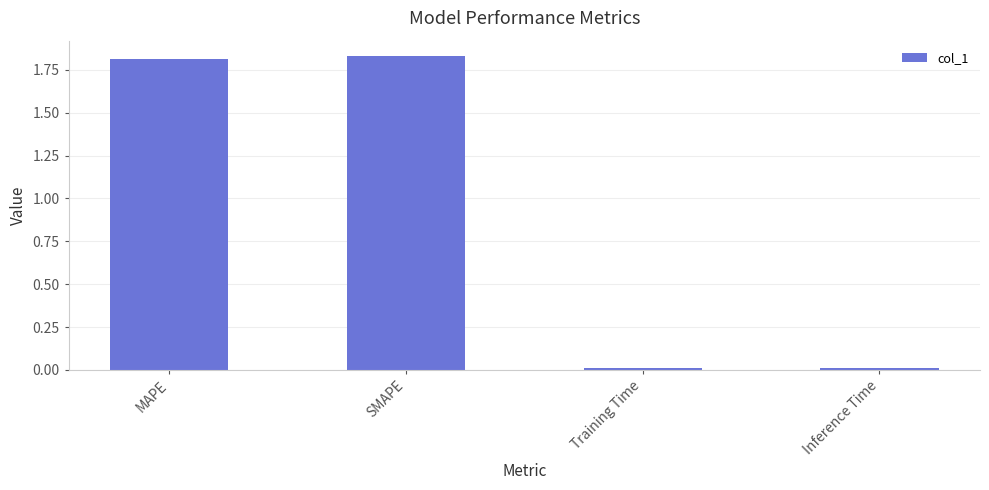

Where does the data first go above 1?

MAPE